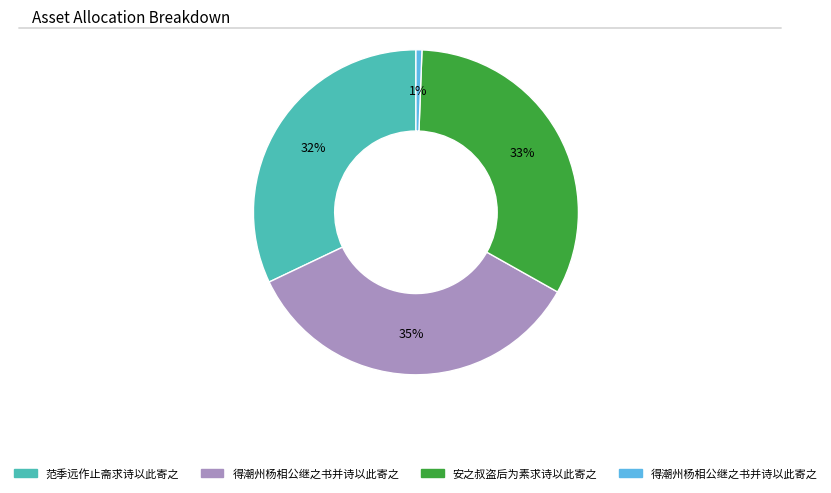

How many segments does this pie chart have?

4